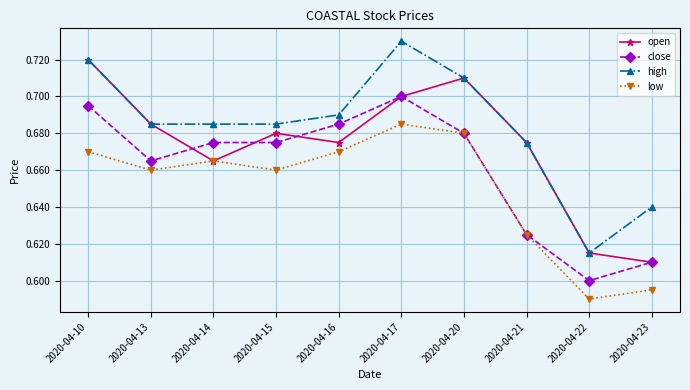

True or false: close and high intersect in this chart.

False